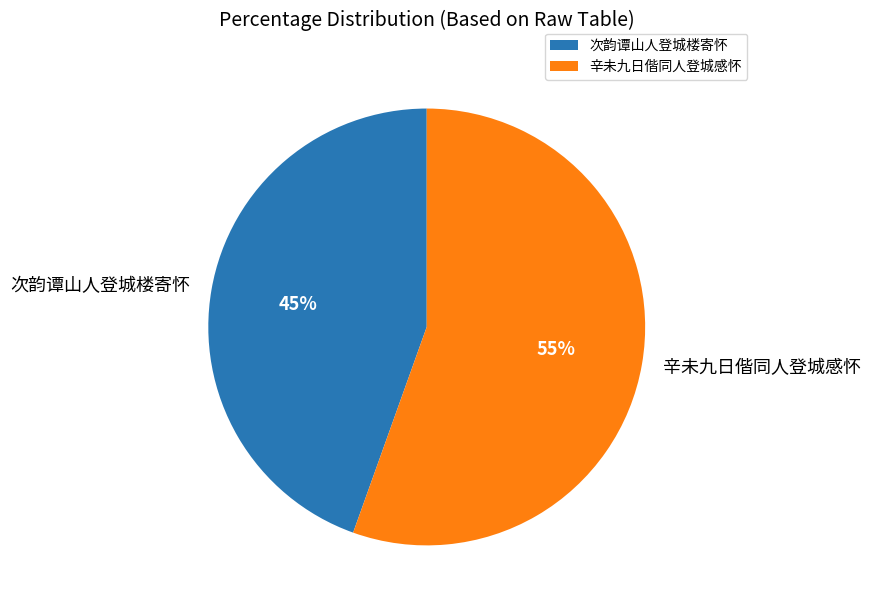

Is the sum of 次韵谭山人登城楼寄怀 and 辛未九日偕同人登城感怀 greater than half?

Yes